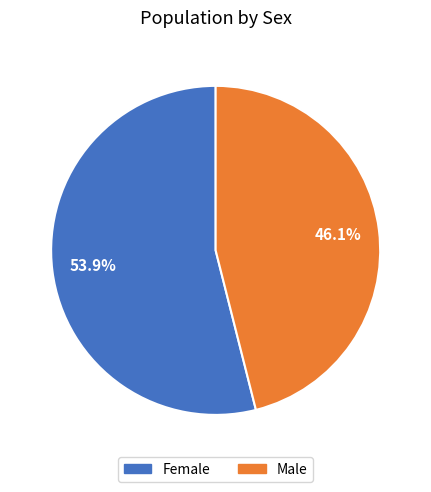

How many slices are in this pie chart?

2